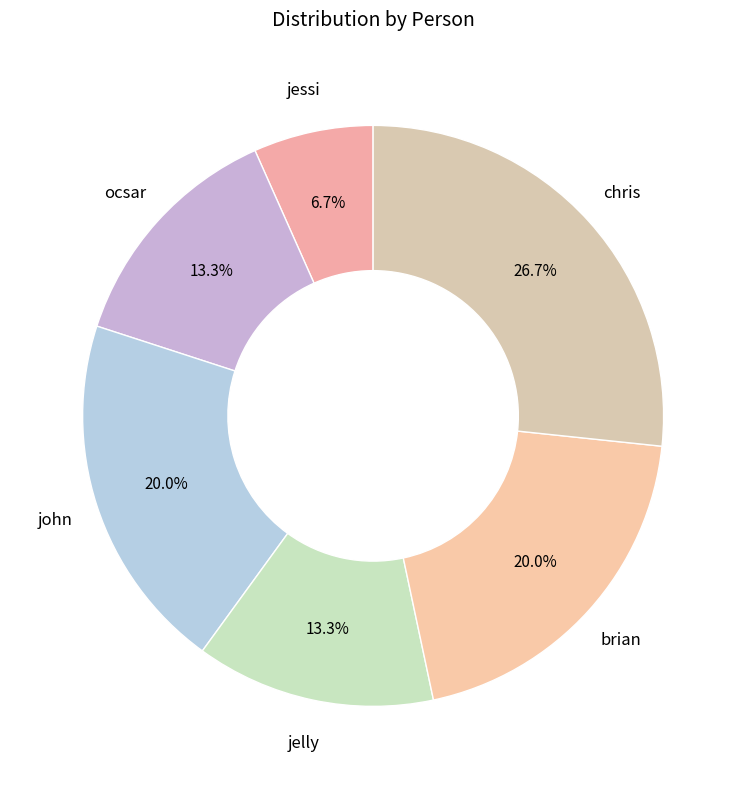

How many segments does this pie chart have?

6